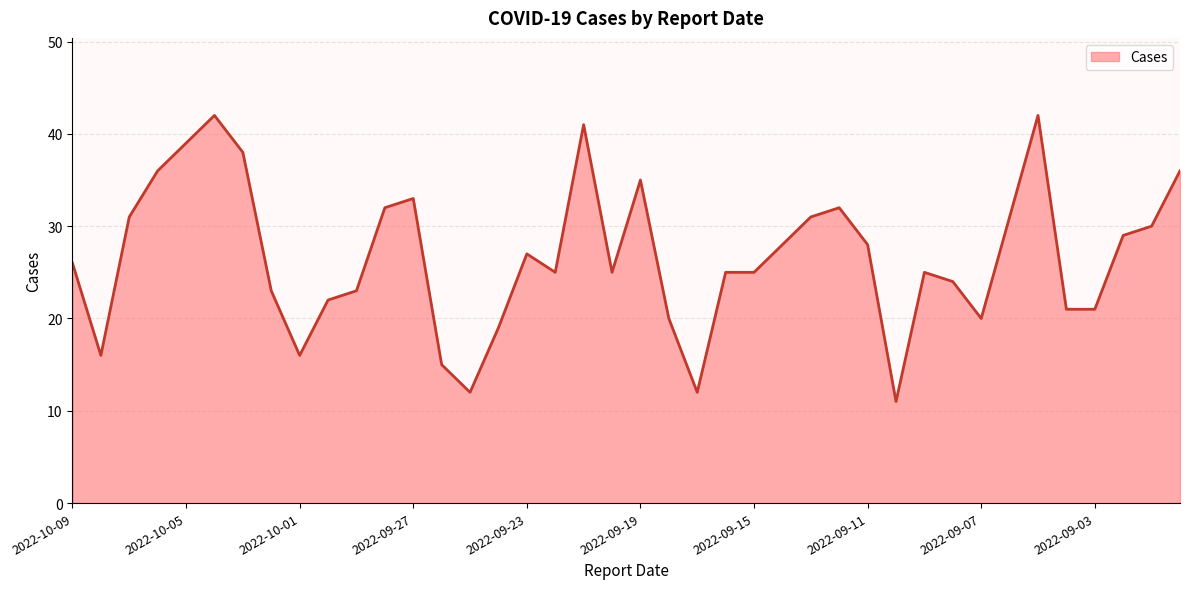

What is the greatest value displayed?

42